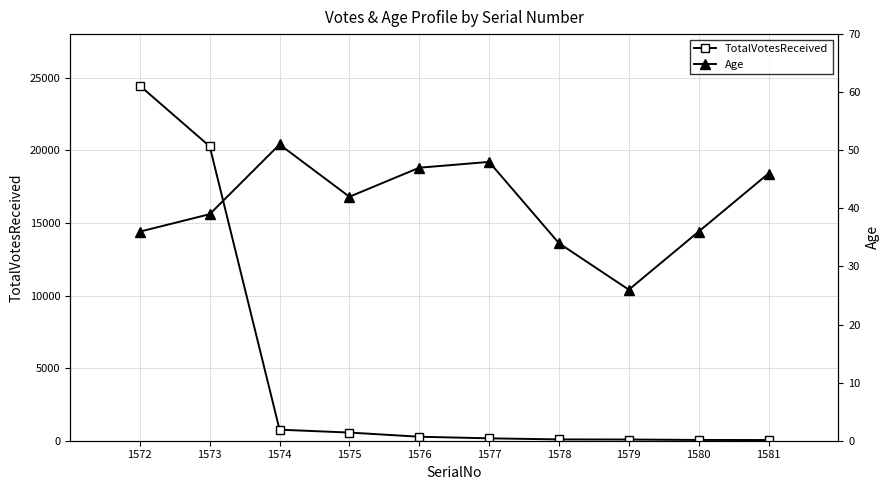

Which has a higher value, 1578 or 1577?

1577